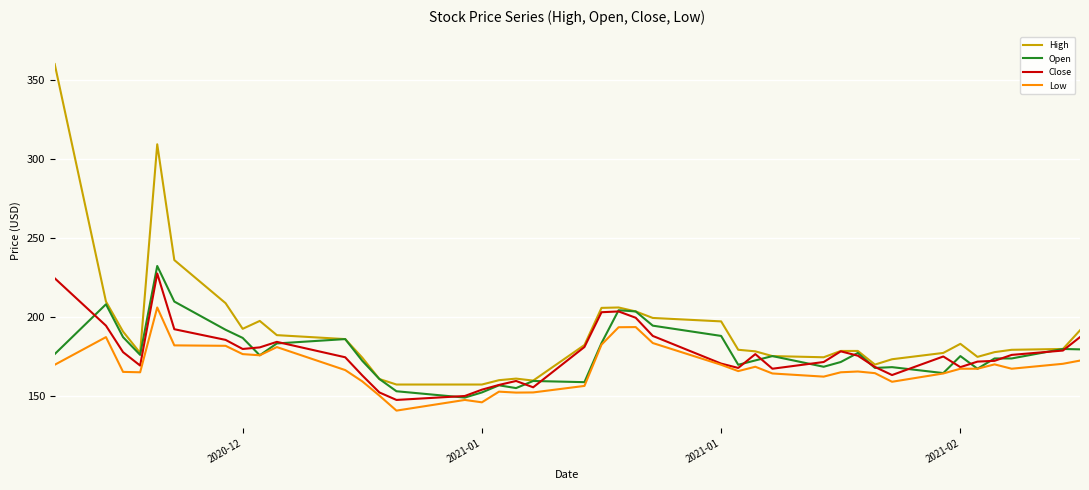

What is the minimum value shown in the chart?

141.0